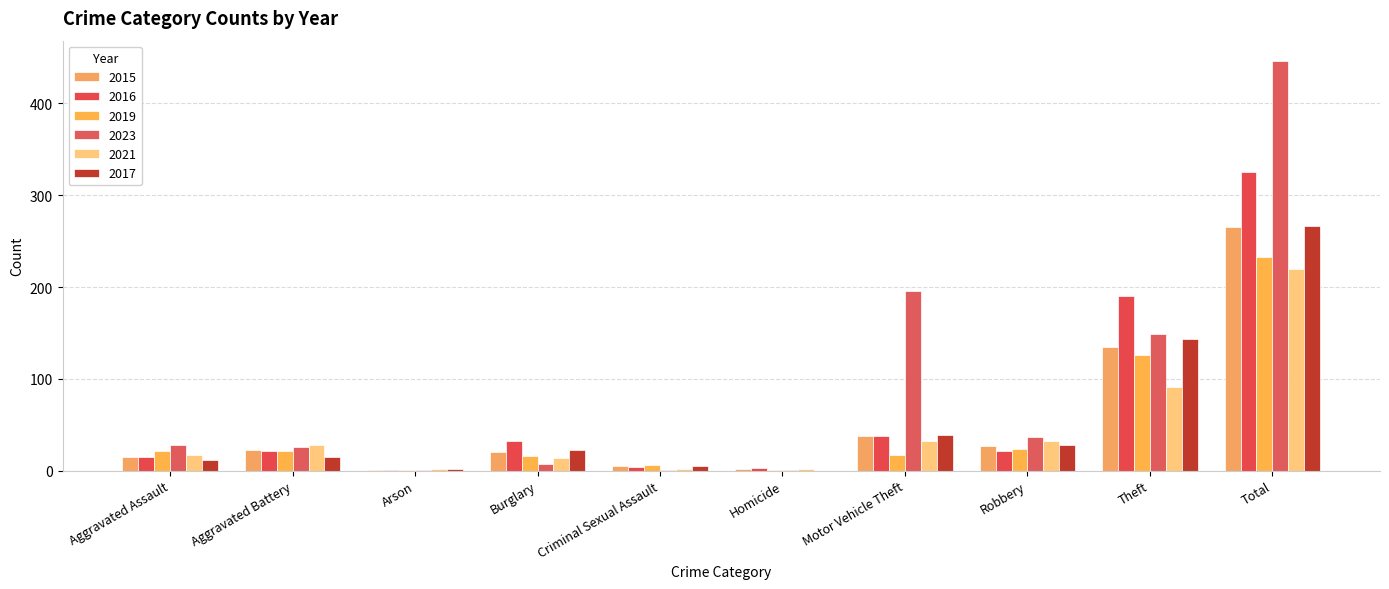

What is the maximum value shown in the chart?

446